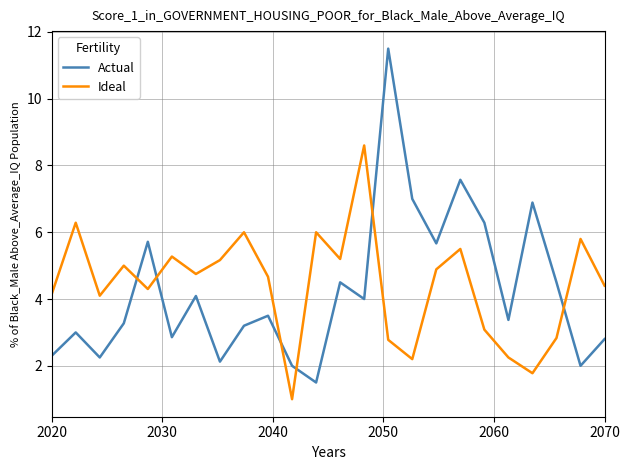

How many lines are shown in the chart?

2